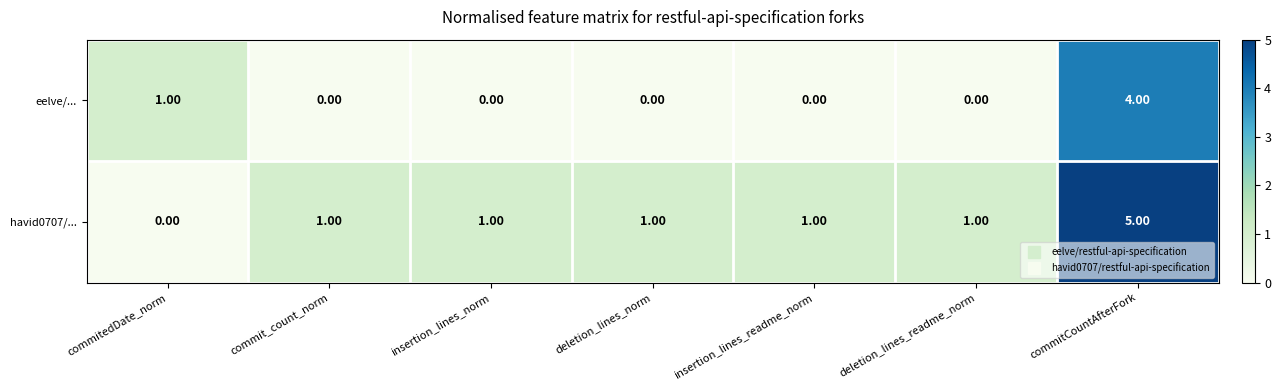

What is the difference between the eelve/... values at deletion_lines_norm and commitCountAfterFork?

4